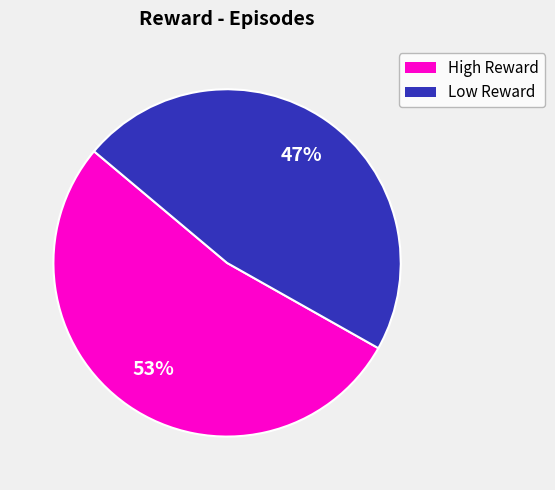

To the nearest percent, what is the average slice percentage?

50%